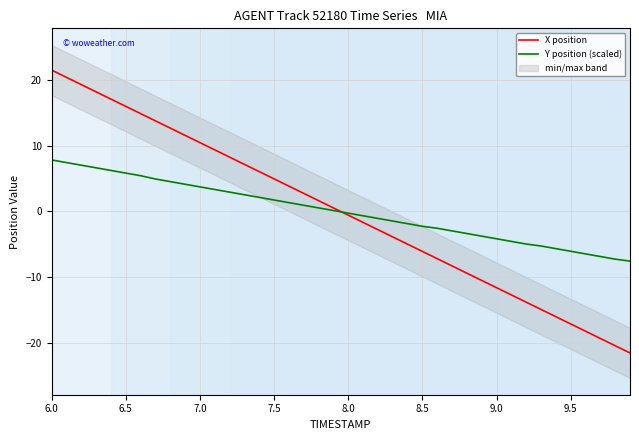

True or false: Y position (scaled) has a value of 1.7 at 7.5.

True